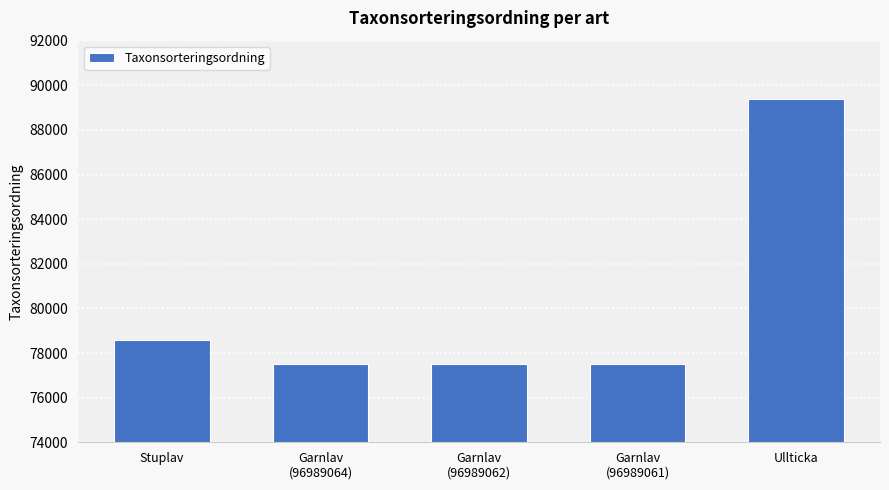

Which category has the highest value across all series?

Ullticka